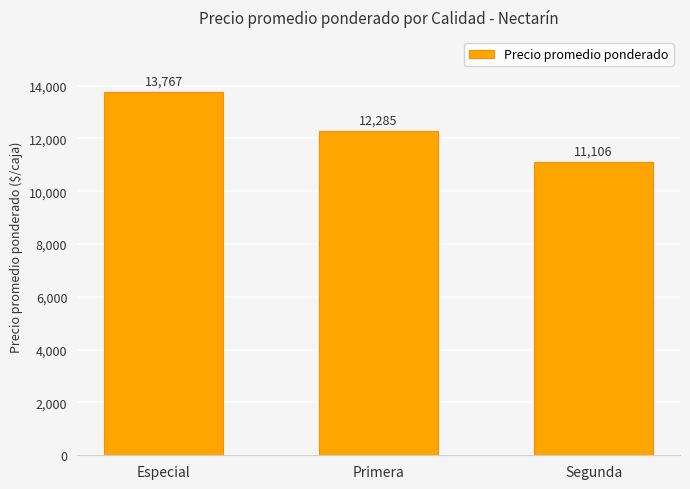

Between Especial and Segunda, which is larger?

Especial